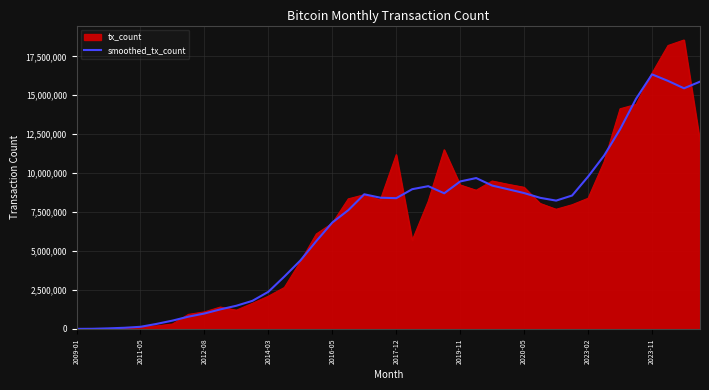

Which series has the widest spread of values?

tx_count